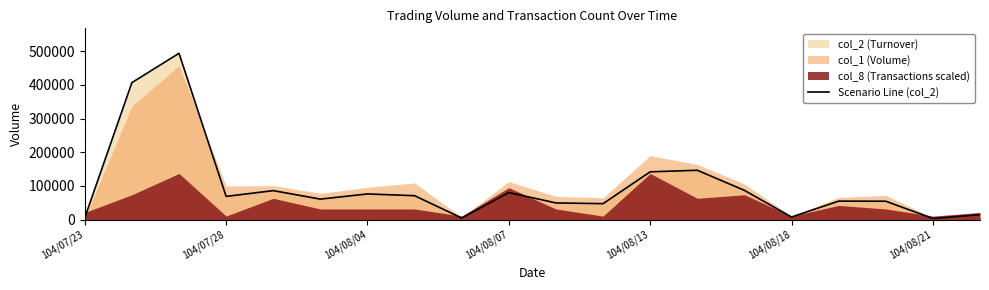

At which label is the value closest to 248665?

13